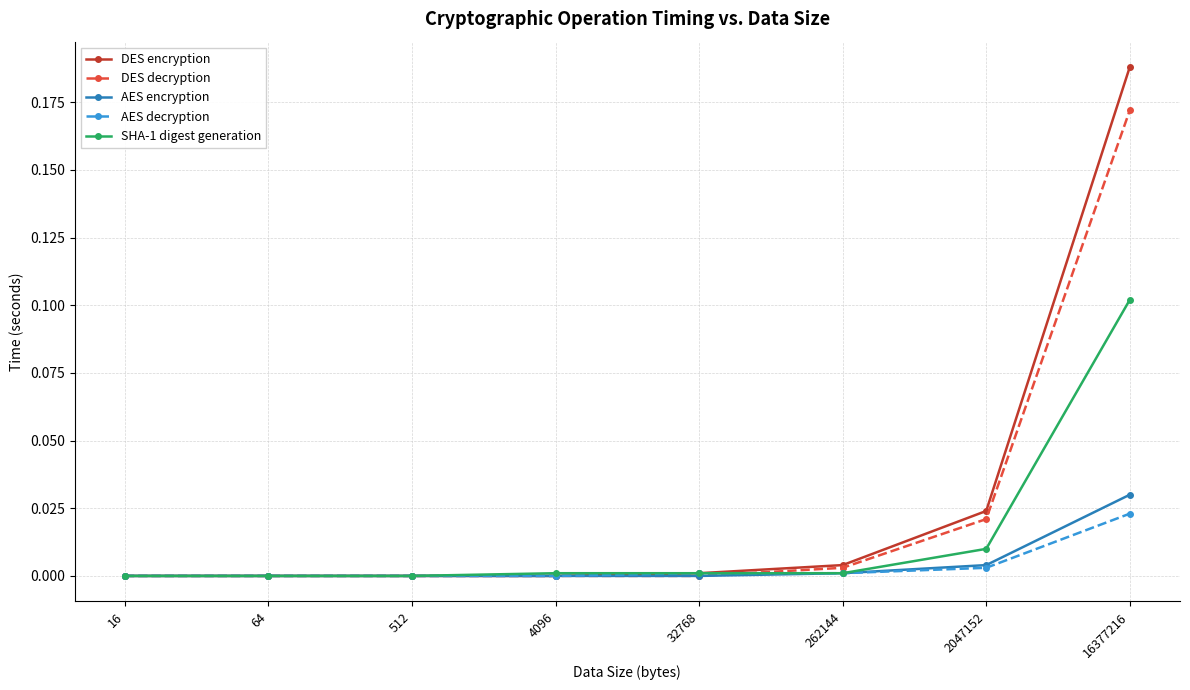

Which category has the highest value in the DES encryption series?

16377216